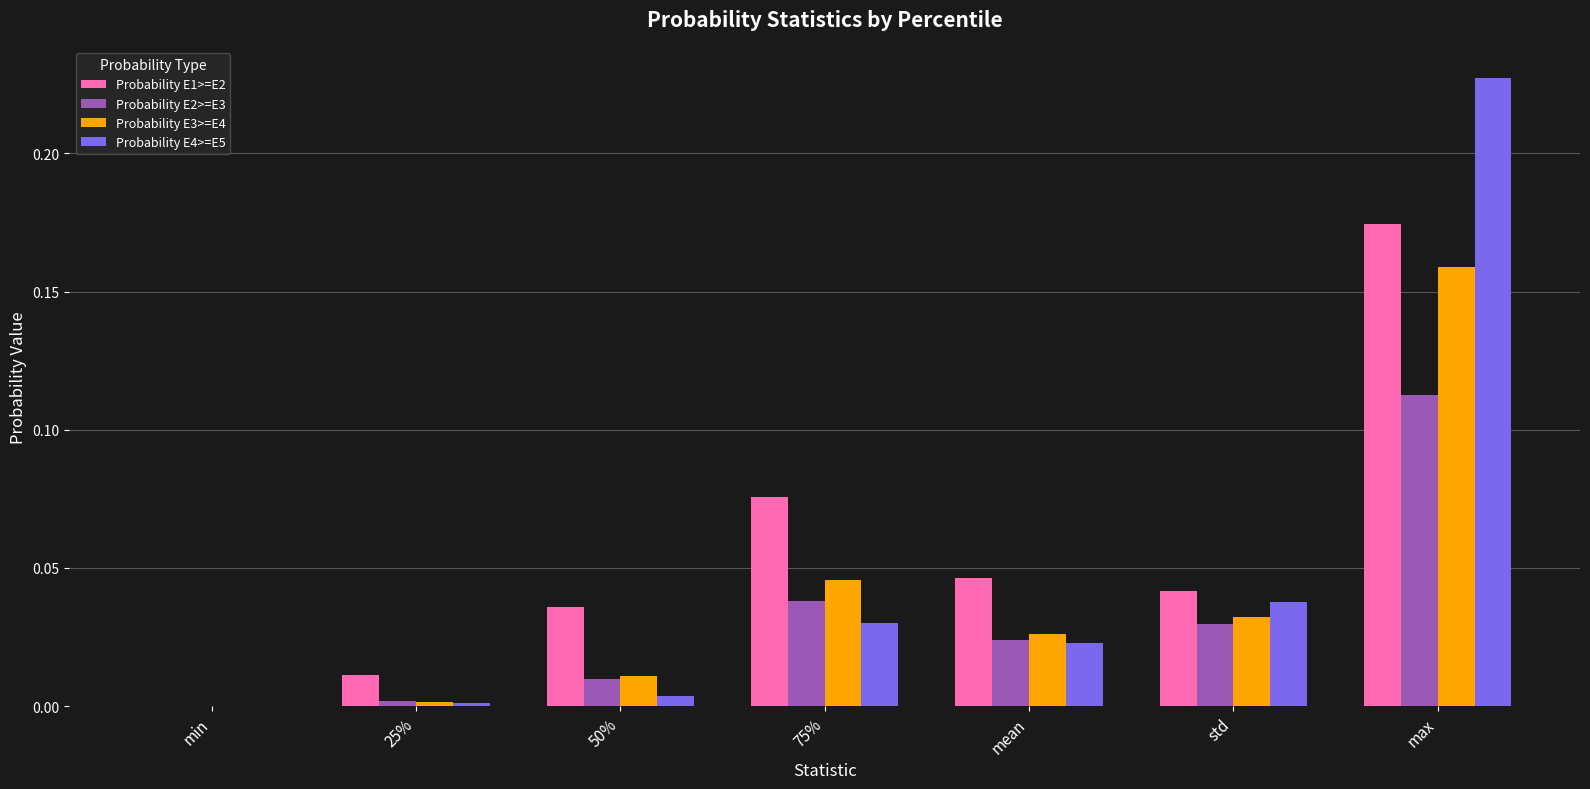

Is it true that Probability E2>=E3 equals 0.0 at 50%?

True